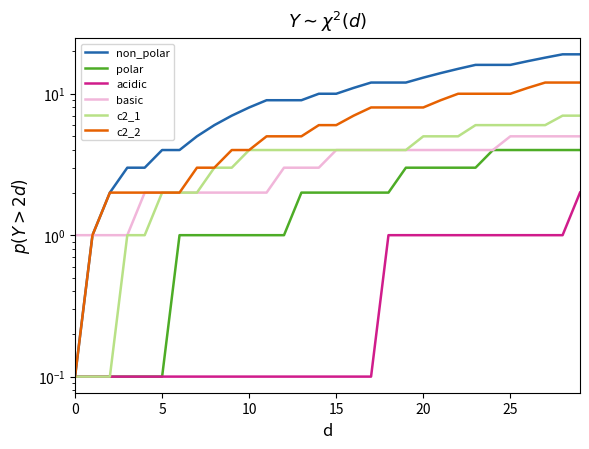

At which label does non_polar first exceed 10?

16